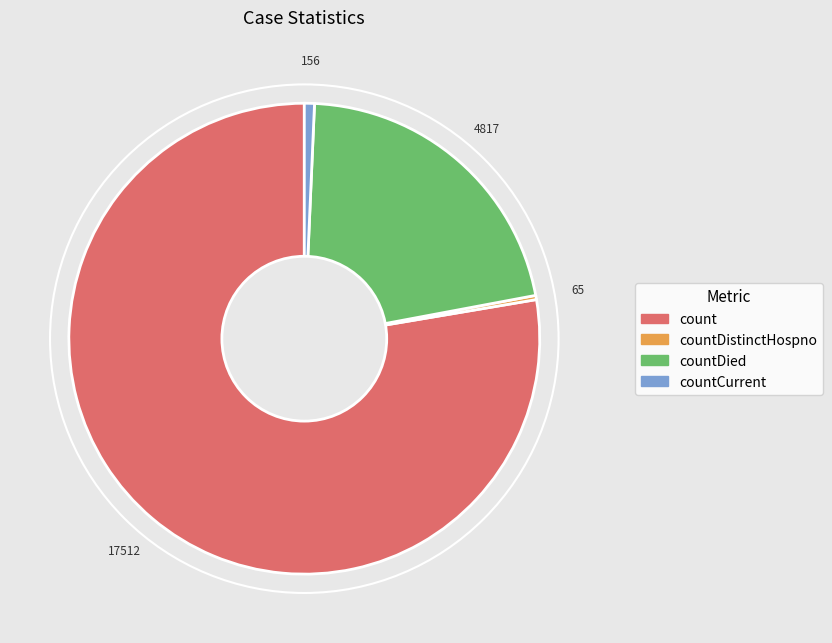

Is there any slice that represents more than half of the pie?

Yes